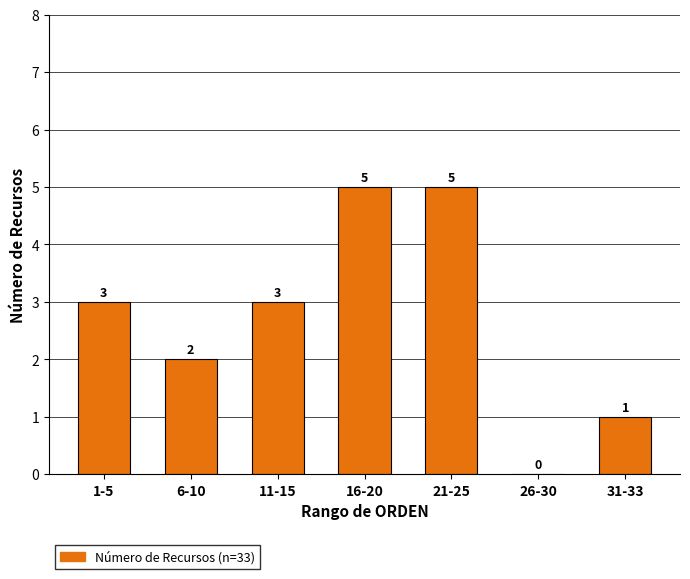

Reading left to right, extract all data points from this chart.

1-5=3	6-10=2	11-15=3	16-20=5	21-25=5	26-30=0	31-33=1